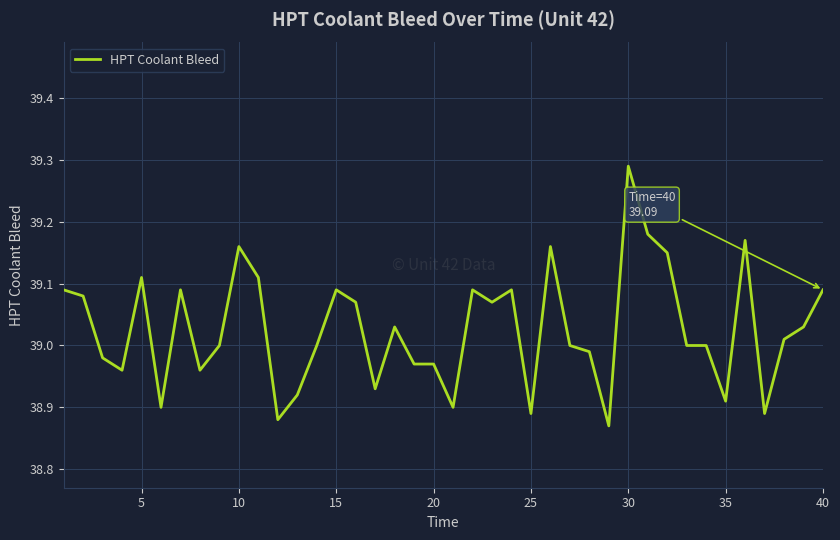

What is the difference between the maximum and minimum values?

0.4